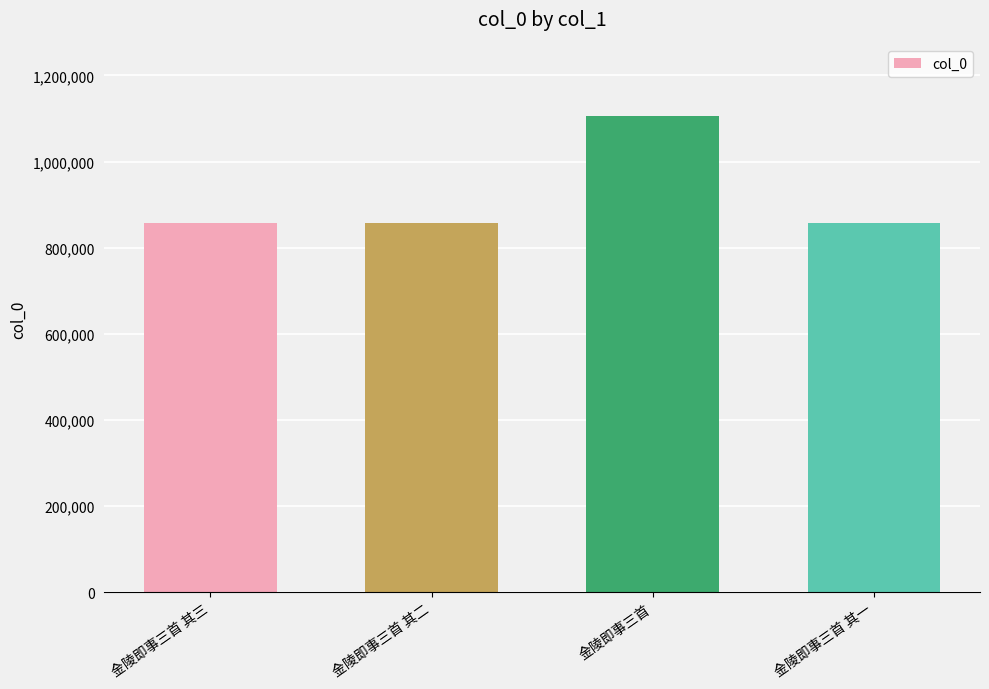

What is the ratio of the value at 金陵即事三首 to the value at 金陵即事三首 其三?

1.3